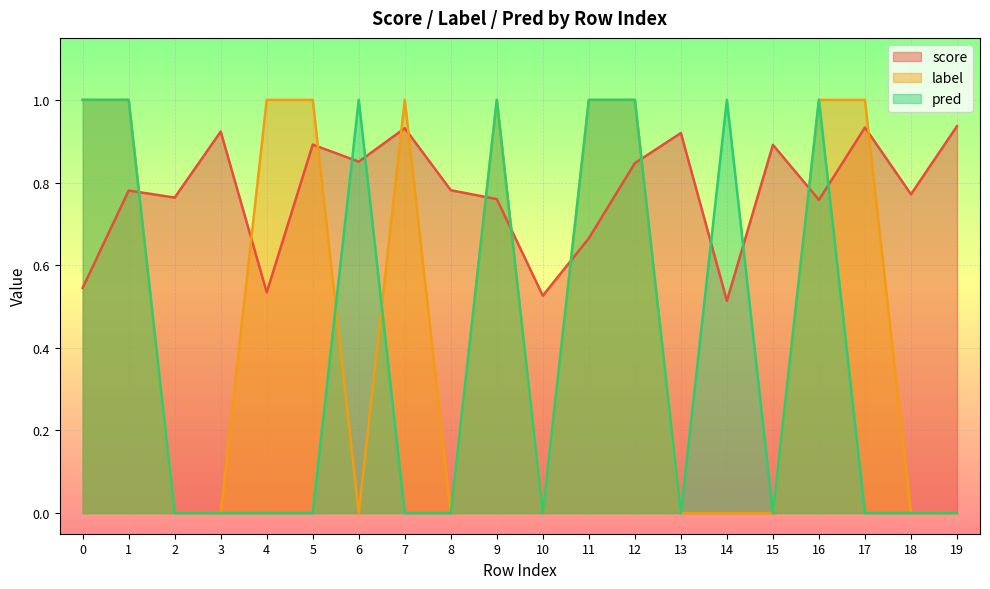

How many intersections are there between pred and label?

2